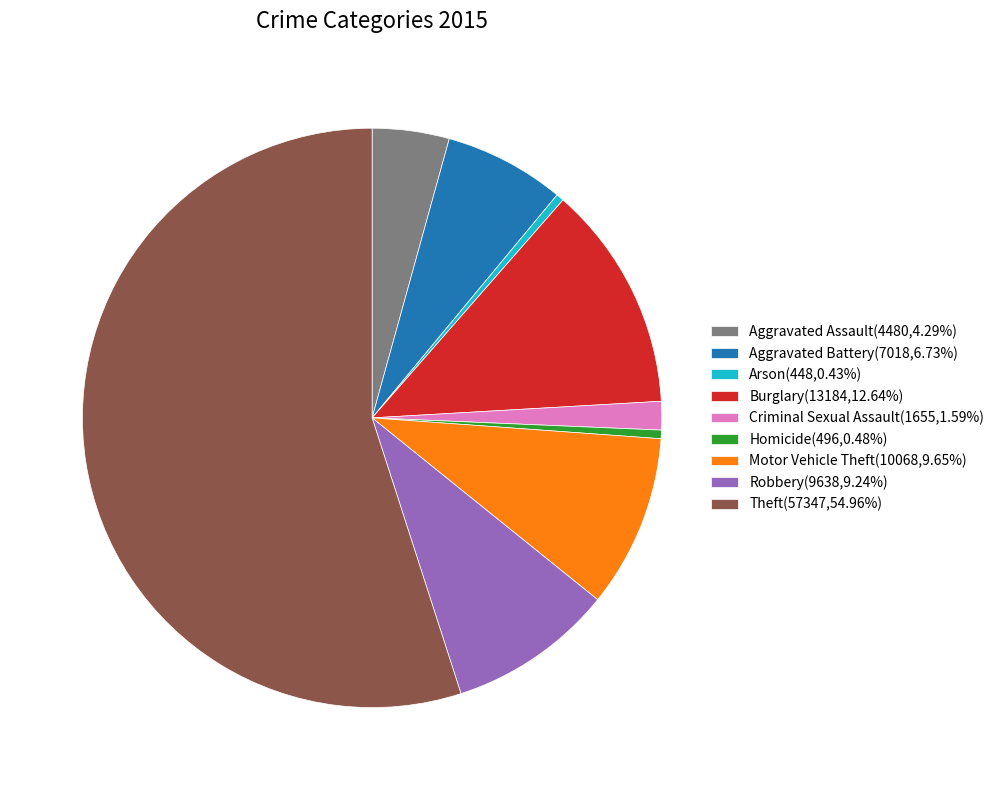

Do Homicide(496,0.48%) and Theft(57347,54.96%) together represent more than half of the pie?

Yes